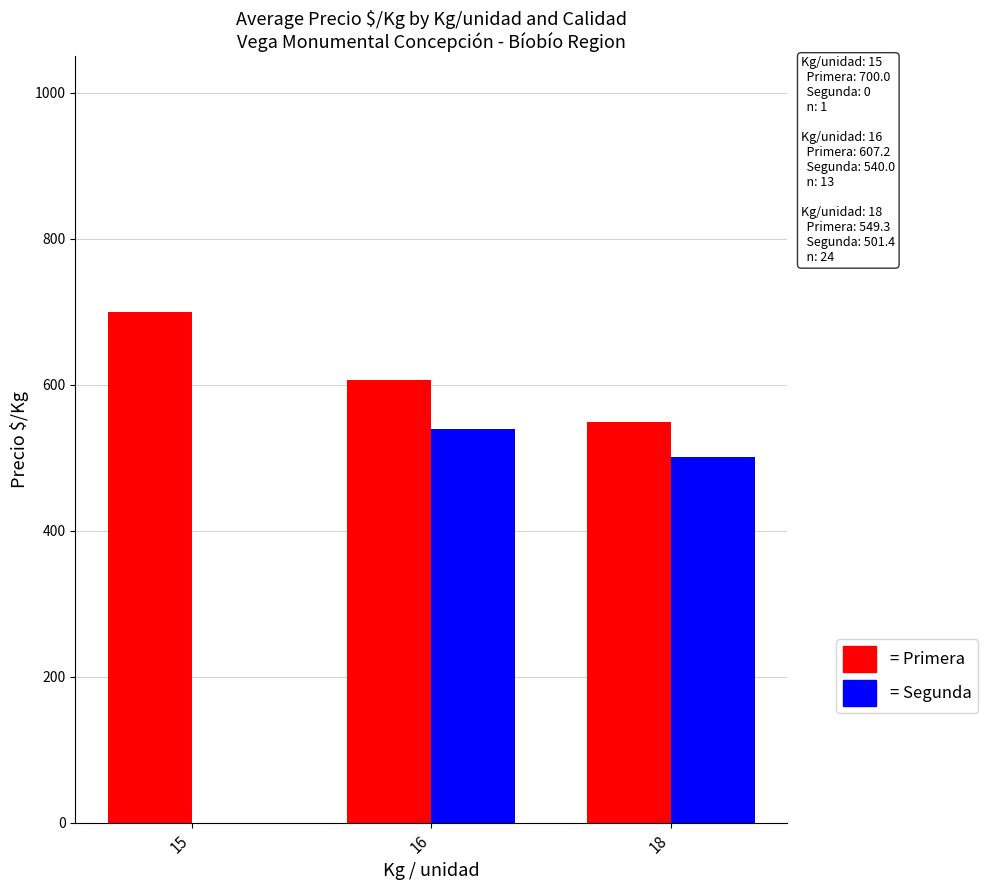

What is the total value across all series at 15?

700.0